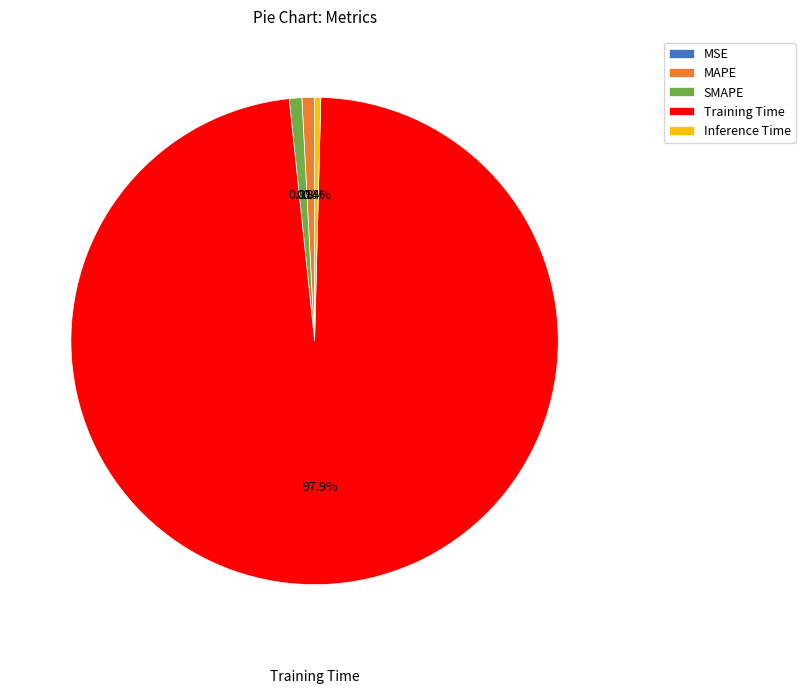

Does Training Time account for over 50% of the chart?

Yes